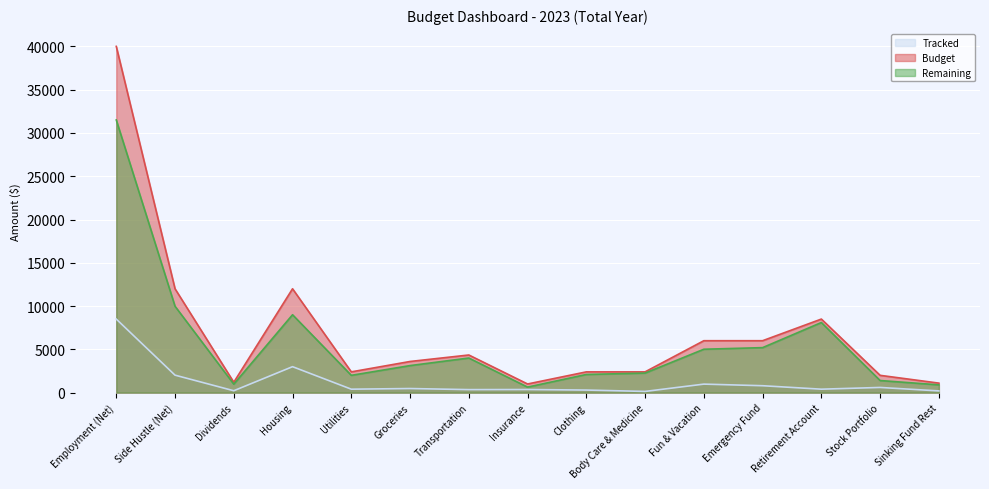

What is the greatest value displayed?

40000